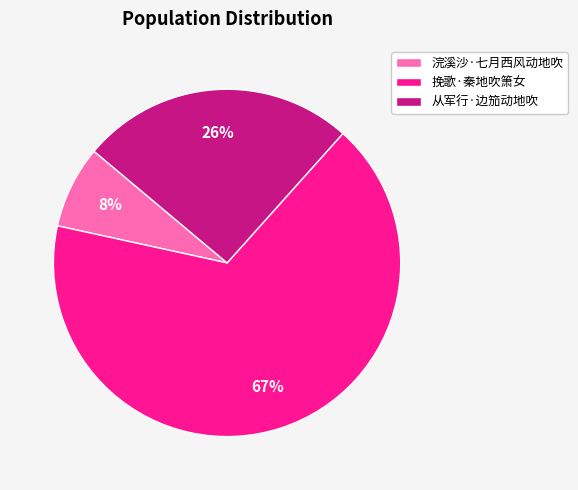

How many slices are in this pie chart?

3